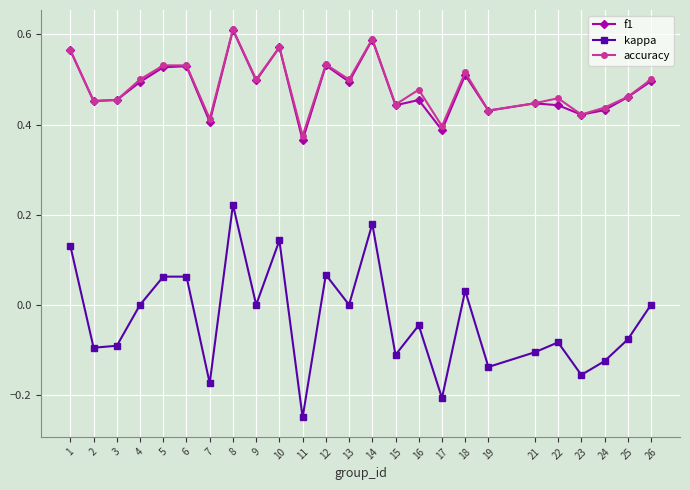

Which series has the largest range (max minus min)?

kappa